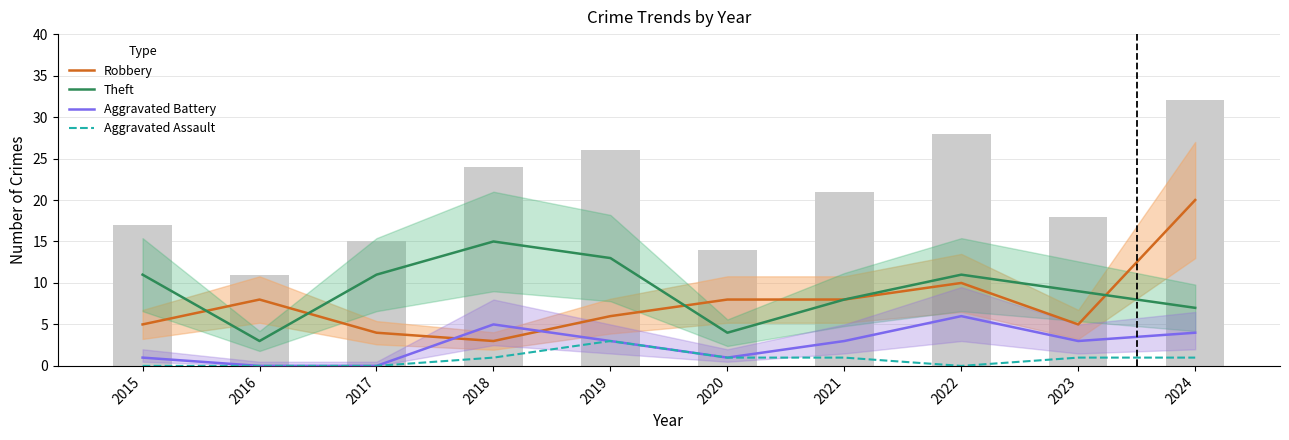

Rank the series by their average value, from lowest to highest.

Aggravated Assault, Aggravated Battery, Robbery, Theft